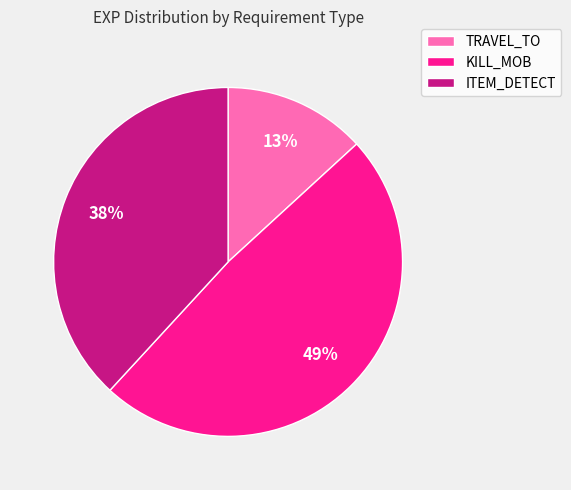

What is the ratio of the value at TRAVEL_TO to the value at KILL_MOB?

0.3